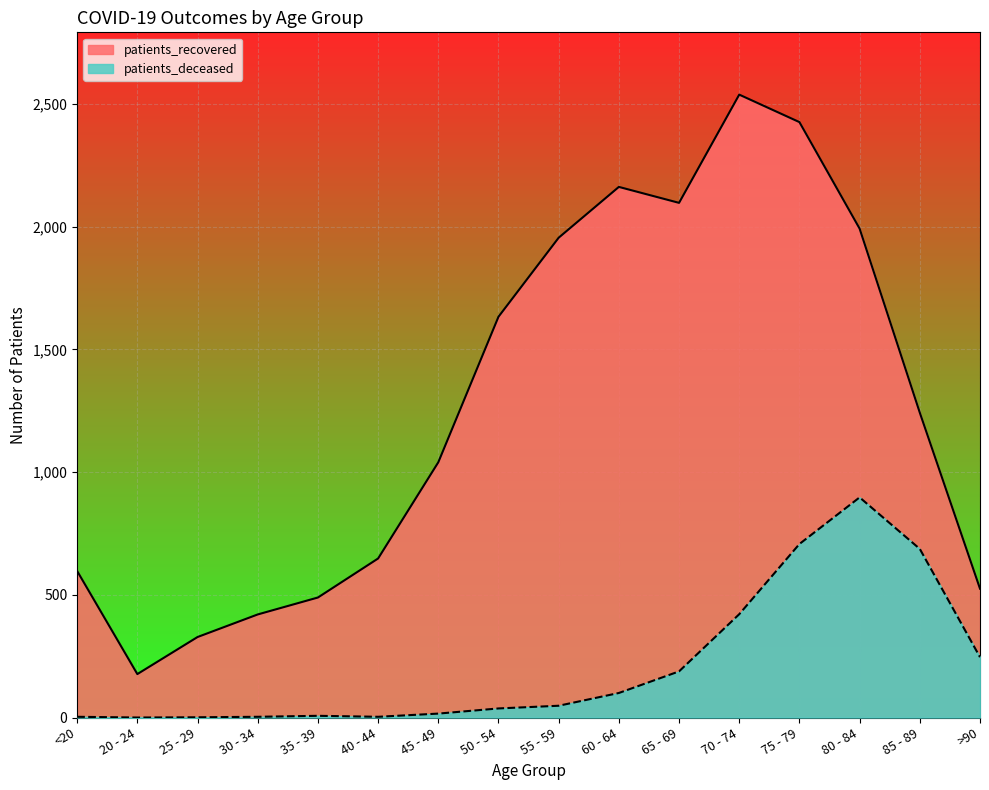

How many values in the patients_recovered series exceed 1242?

7